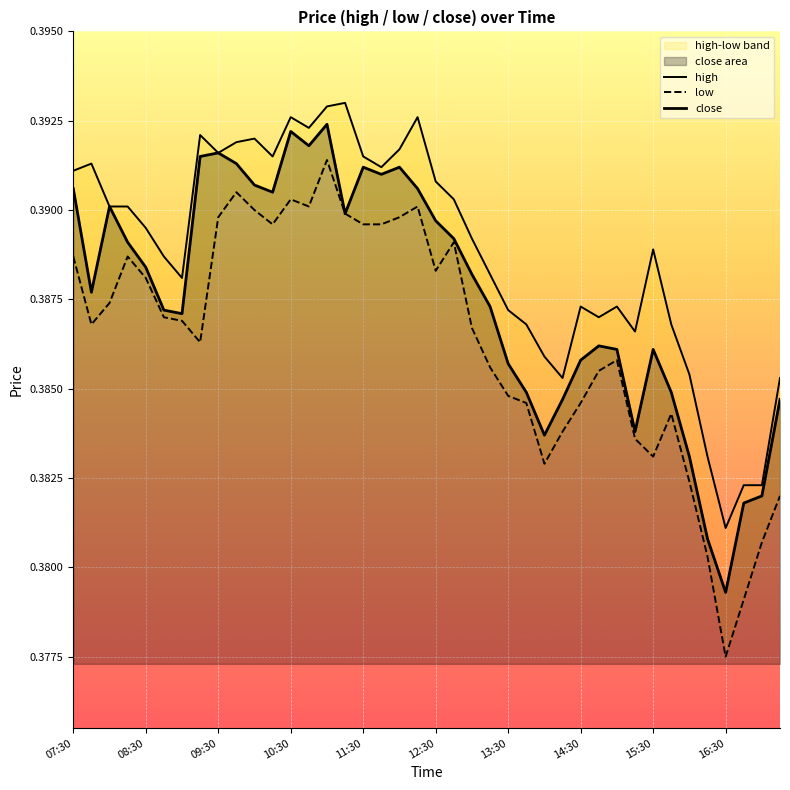

At how many categories does at least one series exceed 0?

40